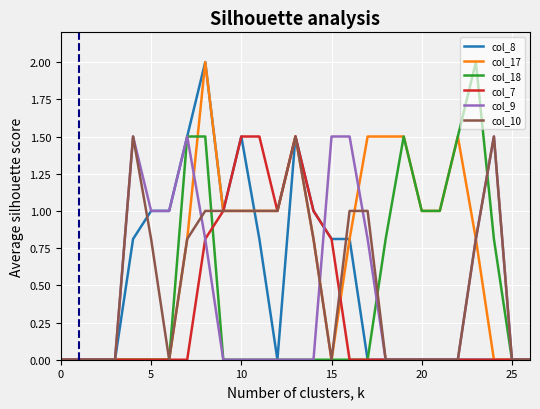

Reading left to right, extract all data points from this chart.

col_8: 0.0	0.0	0.0	0.0	0.8	1.0	1.0	1.5	2.0	1.0	1.5	0.8	0.0	1.5	1.0	0.8	0.8	0.0	0.0	0.0	0.0	0.0	0.0	0.0	0.0	0.0	0.0
col_17: 0.0	0.0	0.0	0.0	0.0	0.0	0.0	0.8	2.0	1.0	1.0	1.0	1.0	1.5	0.8	0.0	0.8	1.5	1.5	1.5	1.0	1.0	1.5	0.8	0.0	0.0	0.0
col_18: 0.0	0.0	0.0	0.0	0.0	0.0	0.0	1.5	1.5	0.0	0.0	0.0	0.0	0.0	0.0	0.0	0.0	0.0	0.8	1.5	1.0	1.0	1.5	2.0	0.8	0.0	0.0
col_7: 0.0	0.0	0.0	0.0	0.0	0.0	0.0	0.0	0.8	1.0	1.5	1.5	1.0	1.5	1.0	0.8	0.0	0.0	0.0	0.0	0.0	0.0	0.0	0.0	0.0	0.0	0.0
col_9: 0.0	0.0	0.0	0.0	1.5	1.0	1.0	1.5	0.8	0.0	0.0	0.0	0.0	0.0	0.0	1.5	1.5	0.8	0.0	0.0	0.0	0.0	0.0	0.8	1.5	0.0	0.0
col_10: 0.0	0.0	0.0	0.0	1.5	0.8	0.0	0.8	1.0	1.0	1.0	1.0	1.0	1.5	0.8	0.0	1.0	1.0	0.0	0.0	0.0	0.0	0.0	0.8	1.5	0.0	0.0